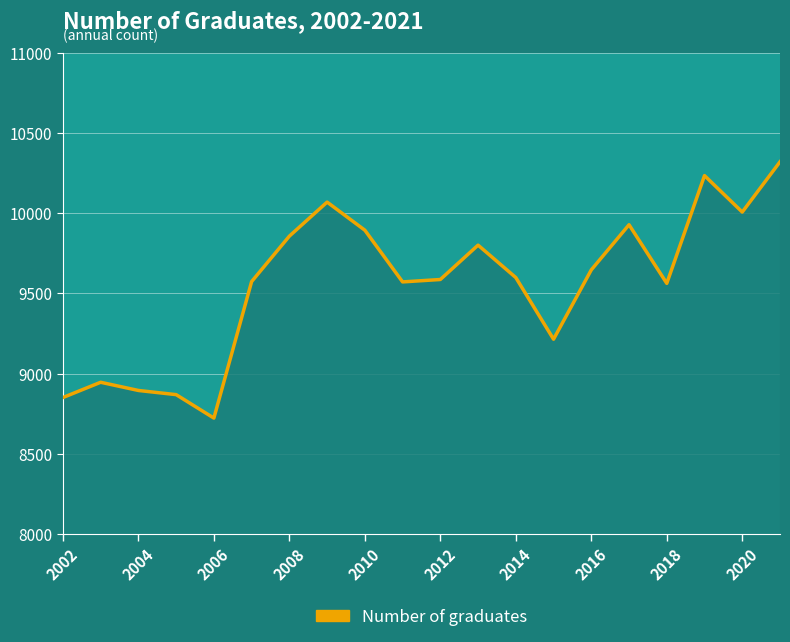

What is the minimum value shown in the chart?

8724